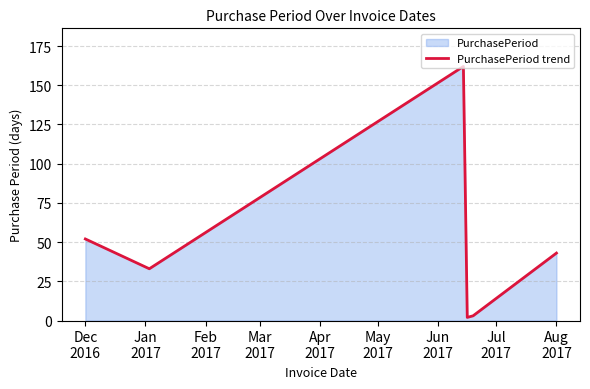

Count the number of values greater than 43.

2